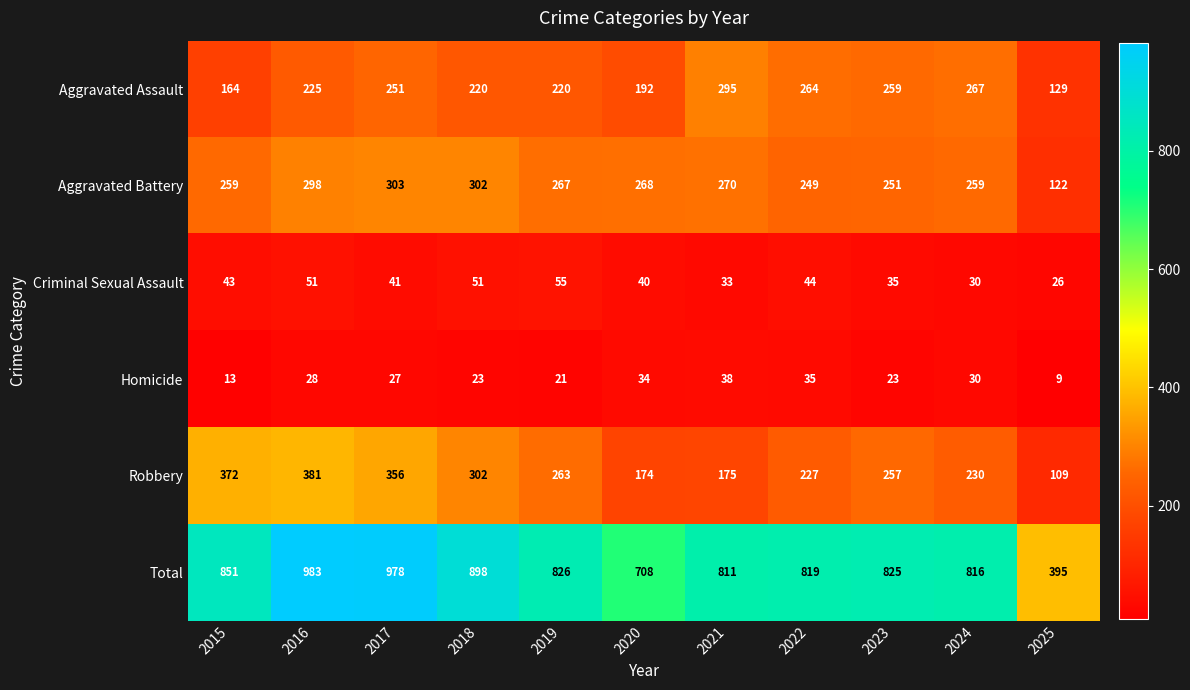

What is the difference between the maximum and minimum values in the Criminal Sexual Assault series?

29